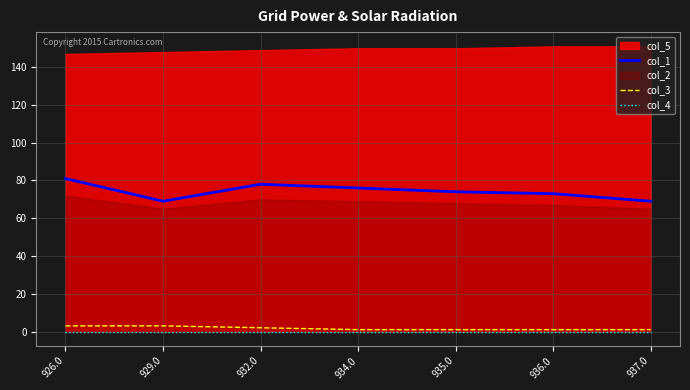

What is the approximate value of col_1 at 936.0, to the nearest 5?

75